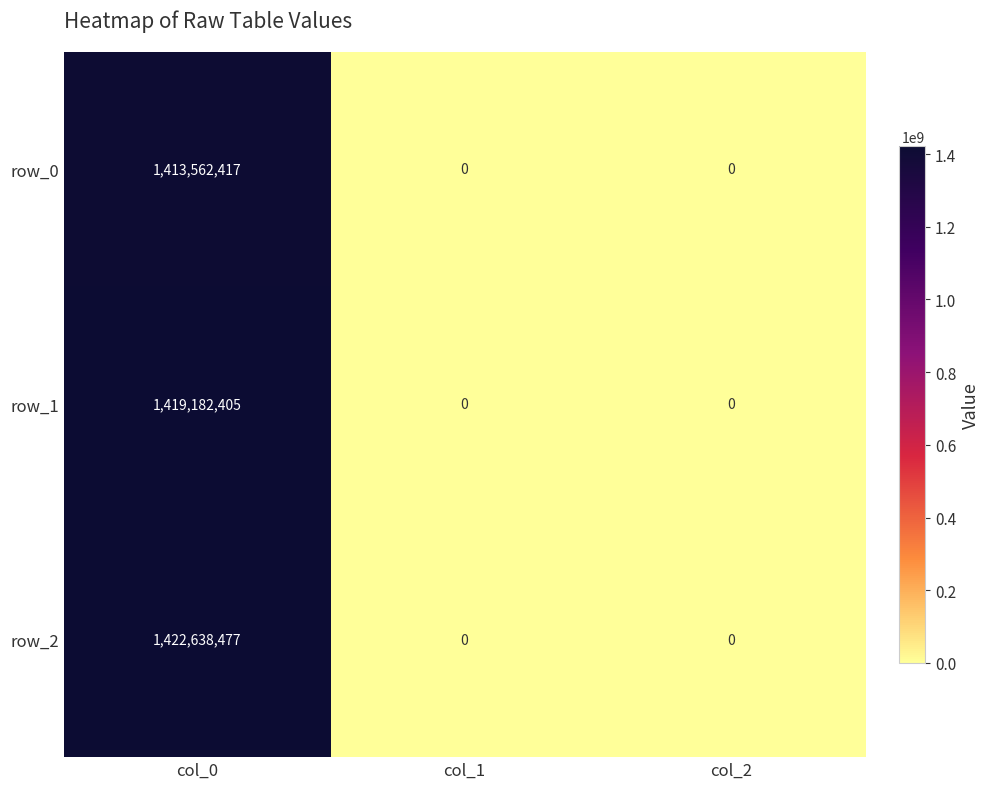

How many row_0 values are between 0 and 1413562417?

3